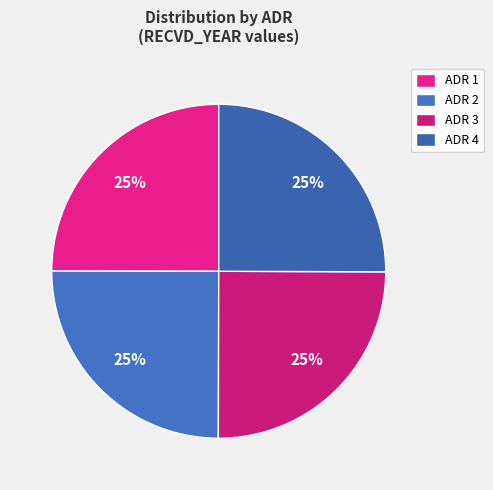

The ADR 3 slice represents 32% of the pie. True or false?

False